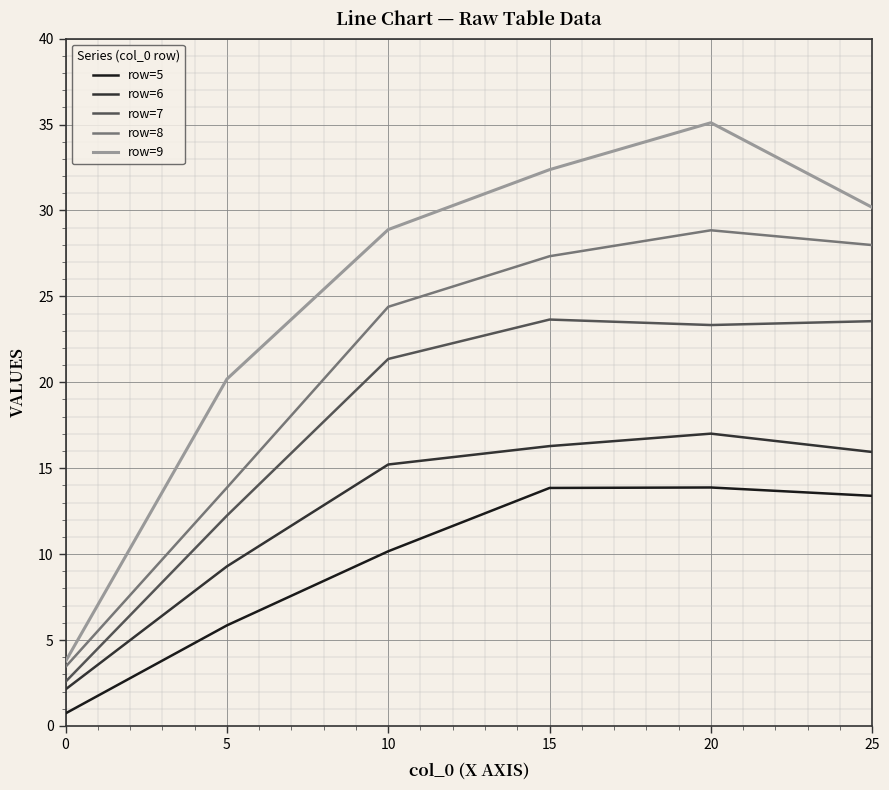

What is the highest value of the row=9 series?

35.1